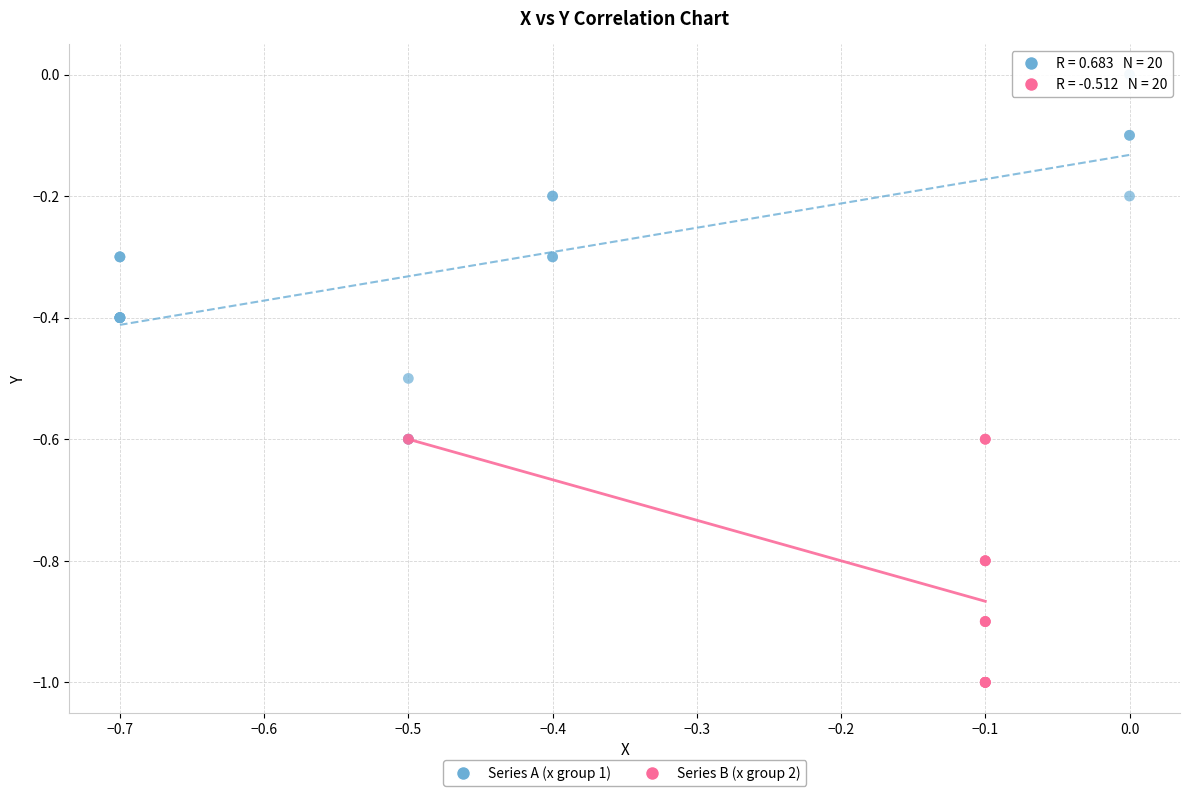

Which series has the largest Y range (max minus min)?

Series A (x group 1)